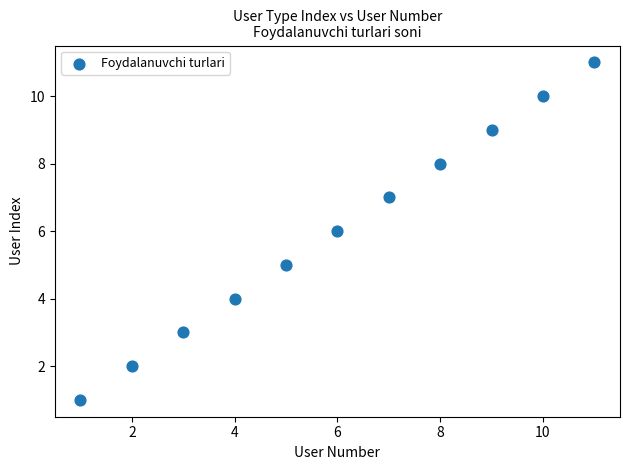

What is the average Y value?

6